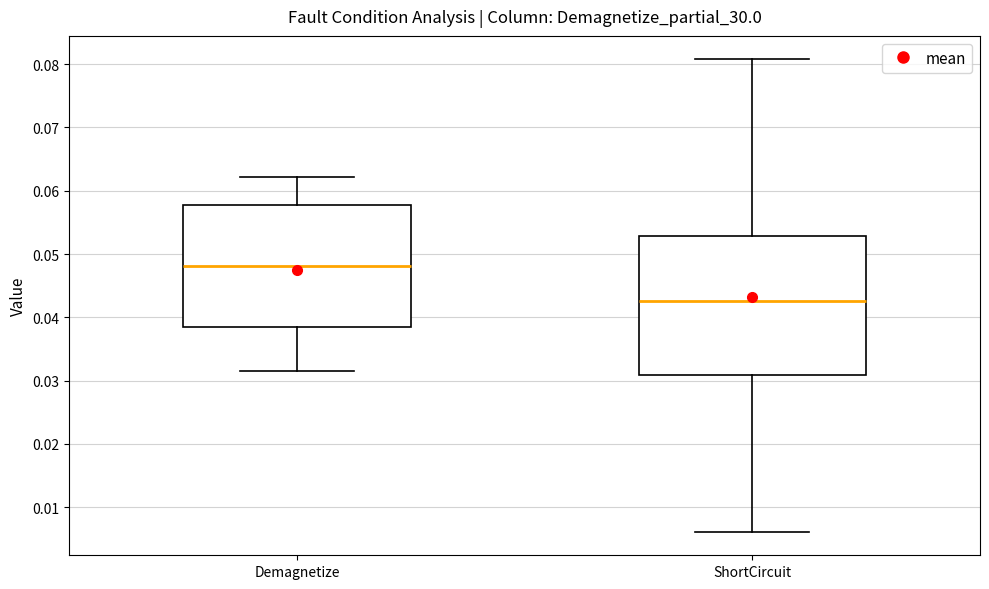

Reading left to right, read every box against the y-axis: the position of its median line, the range the box covers, and the ends of its whiskers. The values are not printed on the chart, so give them approximately, as read against the axis.

Demagnetize: median 0.048, box 0.038 to 0.058, whiskers 0.031 to 0.062
ShortCircuit: median 0.043, box 0.031 to 0.053, whiskers 0.006 to 0.081